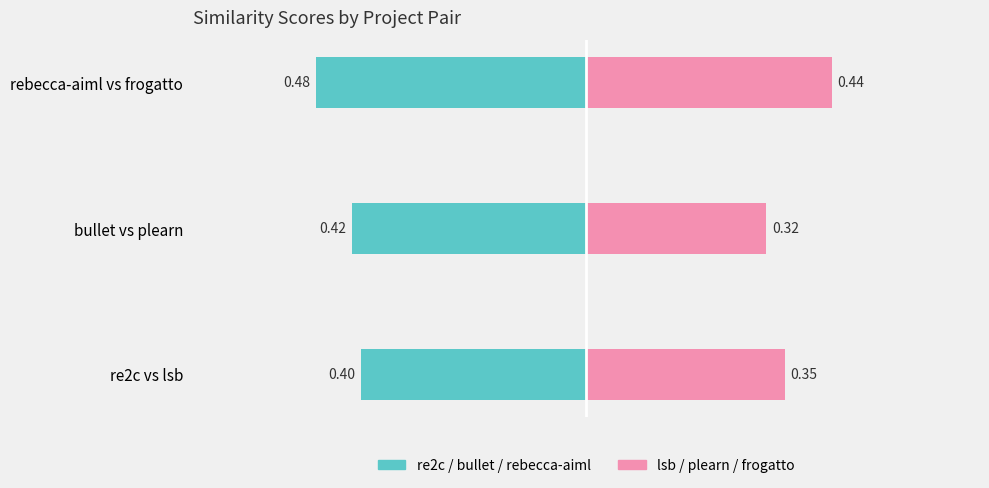

What is the maximum value for lsb / plearn / frogatto?

0.4